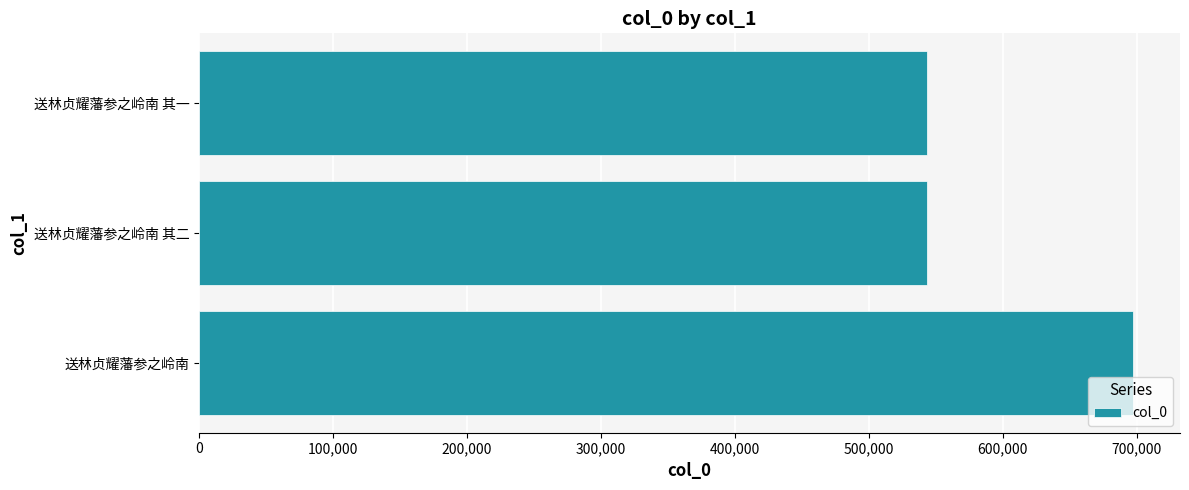

What is the sum of all values?

1784449